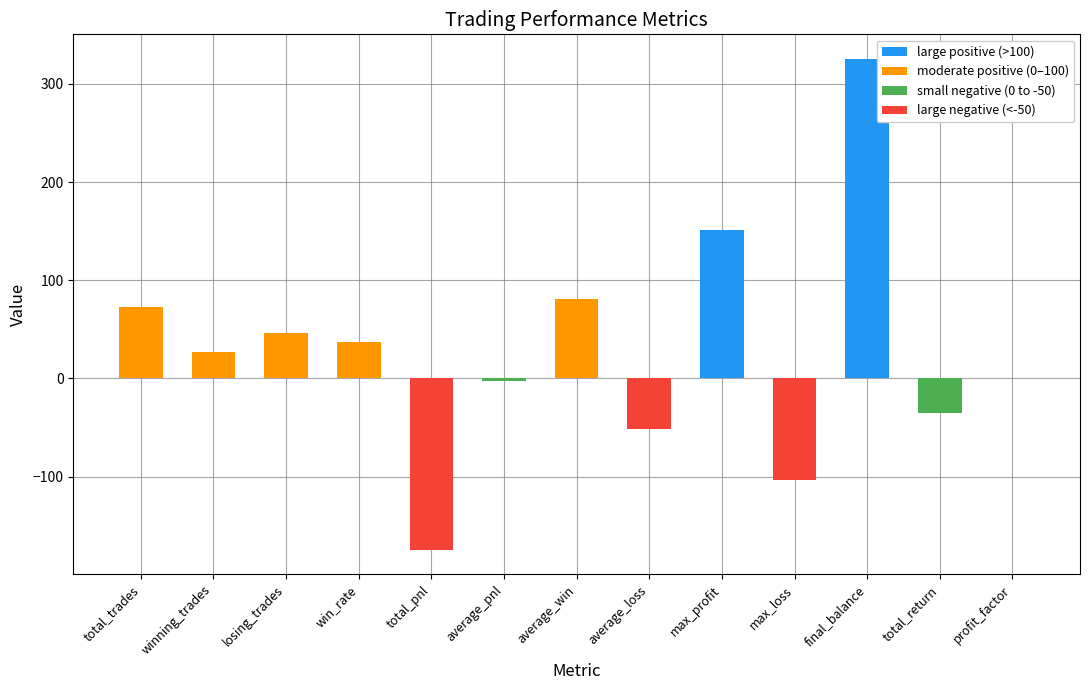

Between total_return and profit_factor, which is larger?

profit_factor